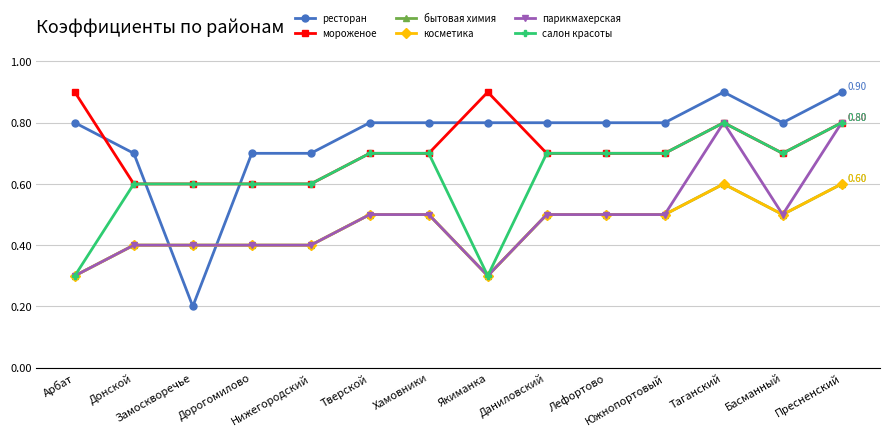

At which category does ресторан reach its first local peak?

Таганский